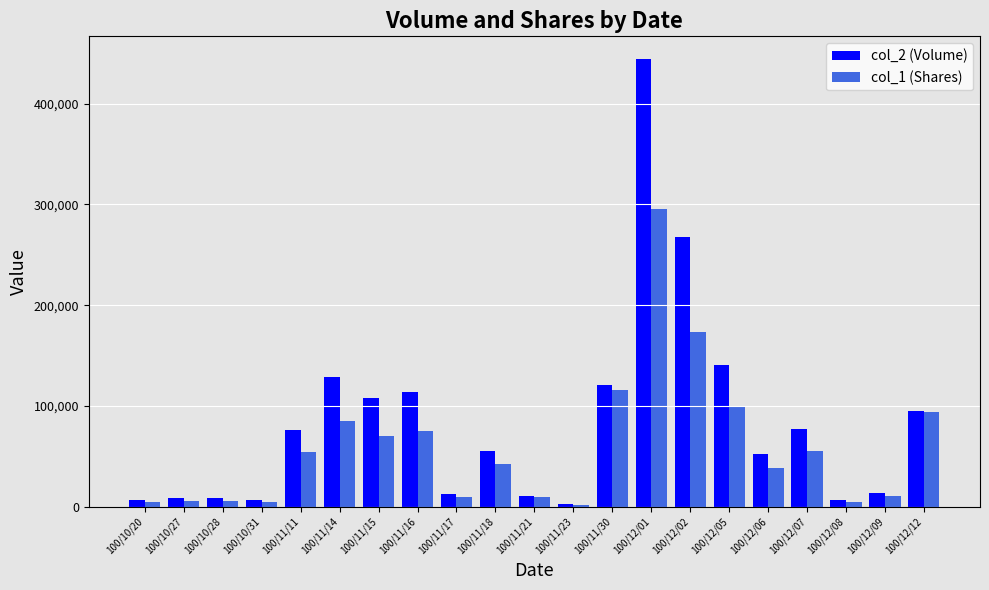

Is it true that col_1 (Shares) equals 70000 at 100/11/15?

True